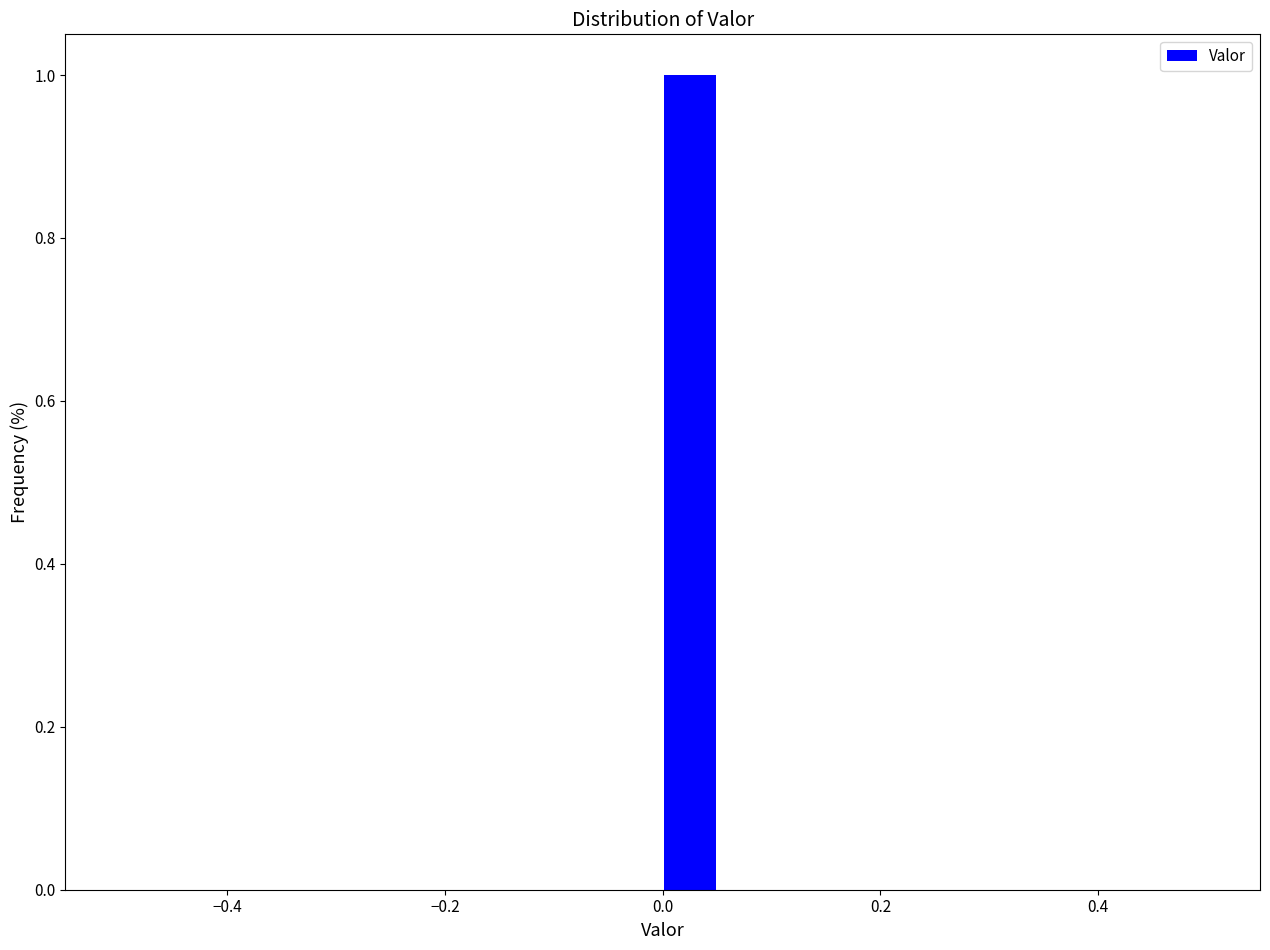

Around what value on the x-axis is the tallest bar? Give the approximate position of its centre, as read against the axis.

0.02